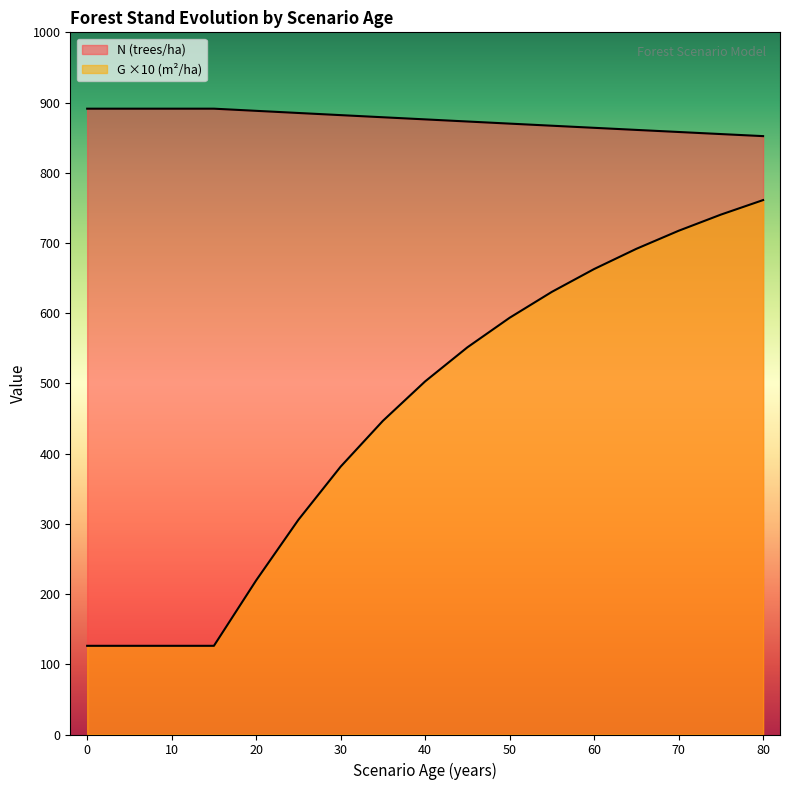

Which series has the widest spread of values?

G (m2/ha)